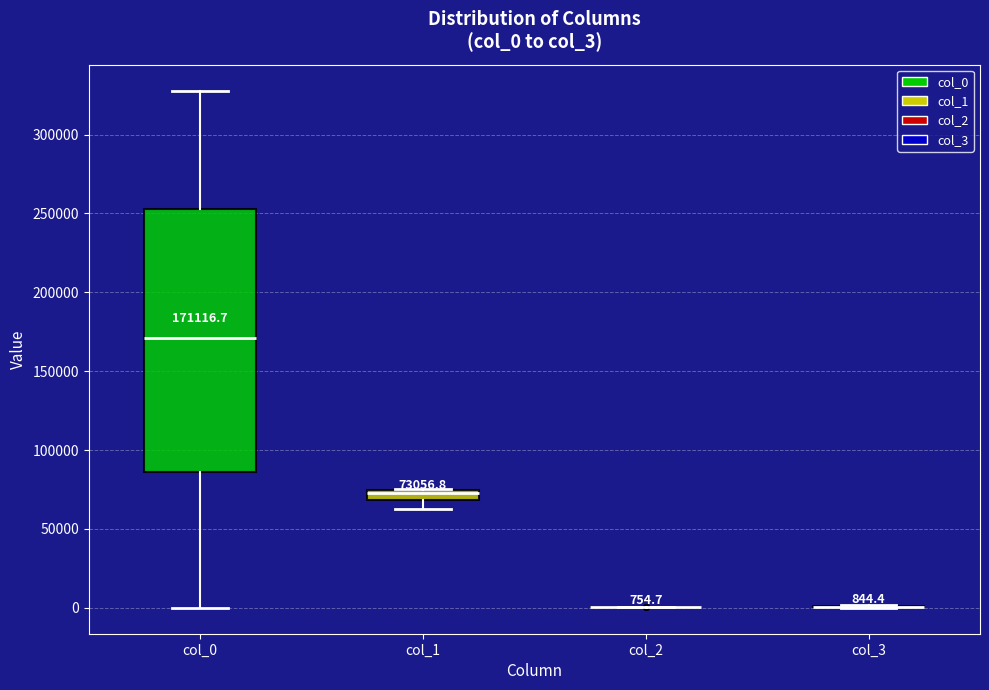

Comparing the boxes themselves (not the whiskers), which one is the tallest?

col_0